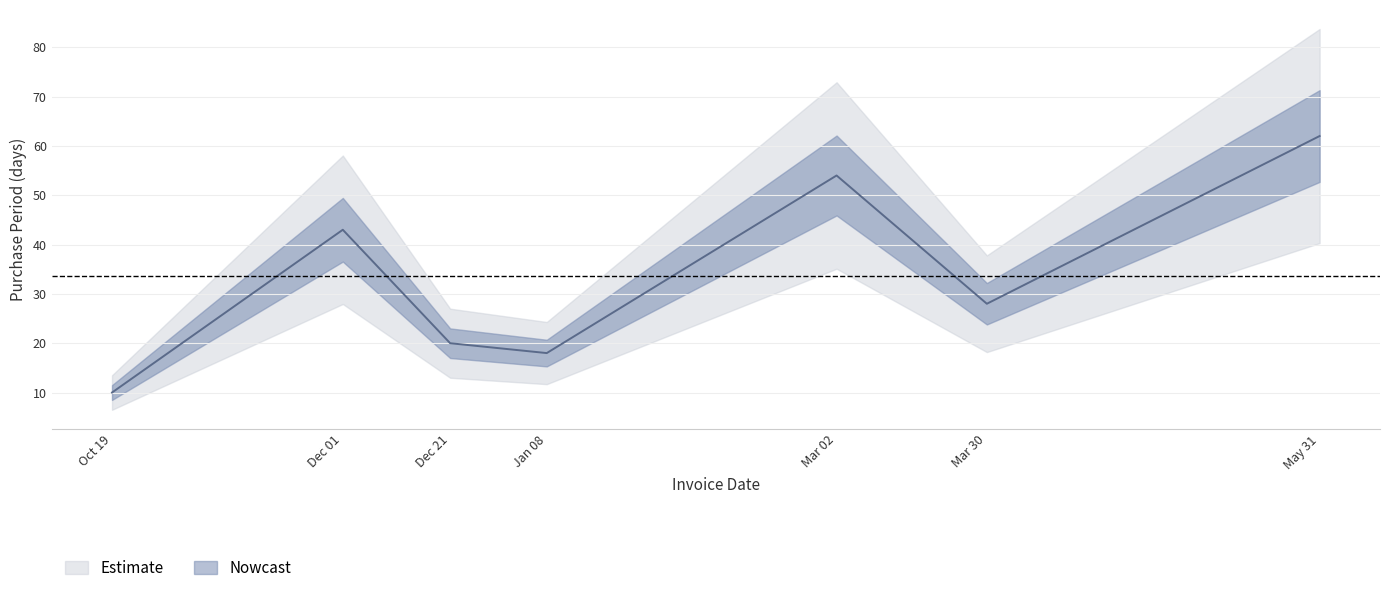

What is the difference between the second highest and second lowest values?

36